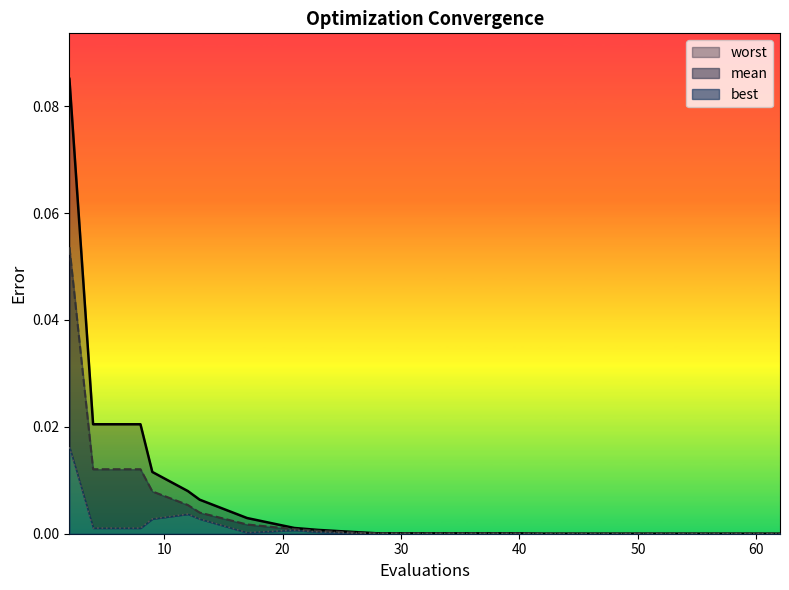

Reading left to right, transcribe all the data shown in this chart.

mean: 2=0.1	4=0.0	8=0.0	9=0.0	12=0.0	13=0.0	17=0.0	21=0.0	23=0.0	26=0.0	28=0.0	32=0.0	36=0.0	40=0.0	42=0.0	46=0.0	50=0.0	54=0.0	58=0.0	62=0.0
best: 2=0.0	4=0.0	8=0.0	9=0.0	12=0.0	13=0.0	17=0.0	21=0.0	23=0.0	26=0.0	28=0.0	32=0.0	36=0.0	40=0.0	42=0.0	46=0.0	50=0.0	54=0.0	58=0.0	62=0.0
worst: 2=0.1	4=0.0	8=0.0	9=0.0	12=0.0	13=0.0	17=0.0	21=0.0	23=0.0	26=0.0	28=0.0	32=0.0	36=0.0	40=0.0	42=0.0	46=0.0	50=0.0	54=0.0	58=0.0	62=0.0